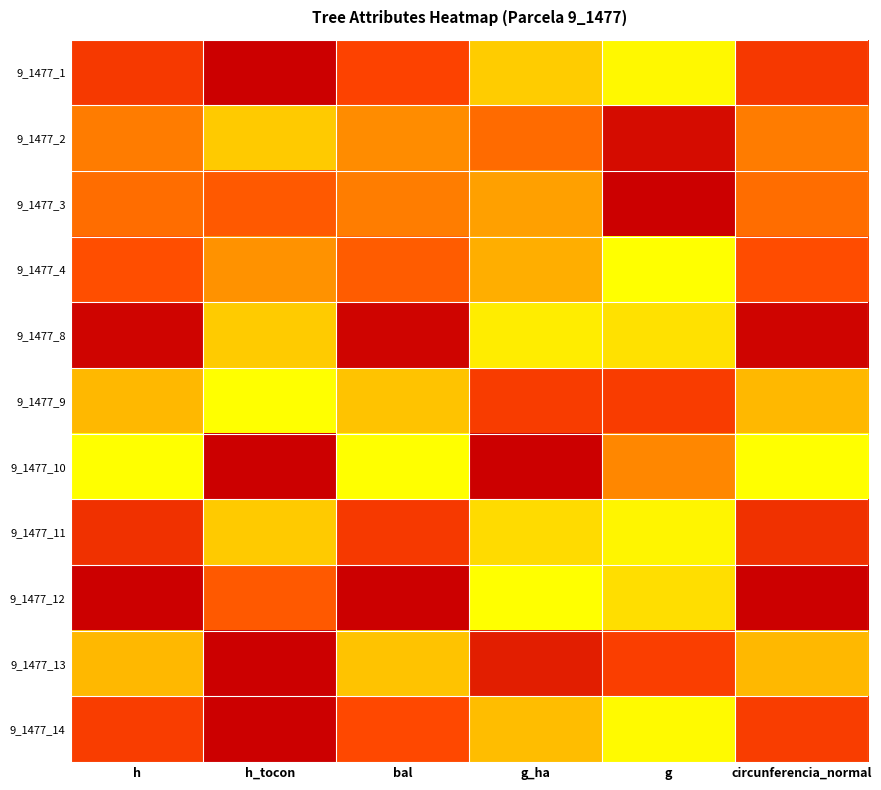

Reading left to right, extract all data points from this chart.

9_1477_1: h=0.7	h_tocon=1.0	bal=0.7	g_ha=0.2	g=0.0	circunferencia_normal=0.7
9_1477_2: h=0.5	h_tocon=0.2	bal=0.4	g_ha=0.5	g=0.9	circunferencia_normal=0.5
9_1477_3: h=0.5	h_tocon=0.6	bal=0.5	g_ha=0.3	g=1.0	circunferencia_normal=0.5
9_1477_4: h=0.6	h_tocon=0.4	bal=0.6	g_ha=0.3	g=0.0	circunferencia_normal=0.6
9_1477_8: h=1.0	h_tocon=0.2	bal=1.0	g_ha=0.1	g=0.1	circunferencia_normal=1.0
9_1477_9: h=0.3	h_tocon=0.0	bal=0.2	g_ha=0.7	g=0.7	circunferencia_normal=0.3
9_1477_10: h=0.0	h_tocon=1.0	bal=0.0	g_ha=1.0	g=0.4	circunferencia_normal=0.0
9_1477_11: h=0.8	h_tocon=0.2	bal=0.7	g_ha=0.1	g=0.0	circunferencia_normal=0.8
9_1477_12: h=1.0	h_tocon=0.6	bal=1.0	g_ha=0.0	g=0.1	circunferencia_normal=1.0
9_1477_13: h=0.3	h_tocon=1.0	bal=0.2	g_ha=0.9	g=0.7	circunferencia_normal=0.3
9_1477_14: h=0.7	h_tocon=1.0	bal=0.7	g_ha=0.2	g=0.0	circunferencia_normal=0.7